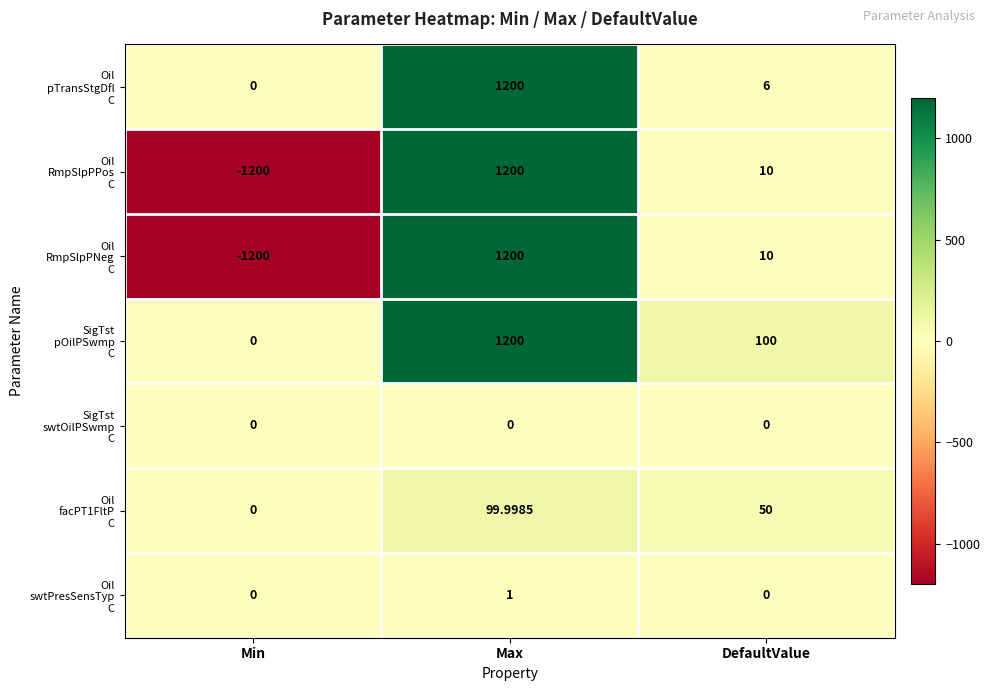

At which category is the sum across all series the highest?

Max